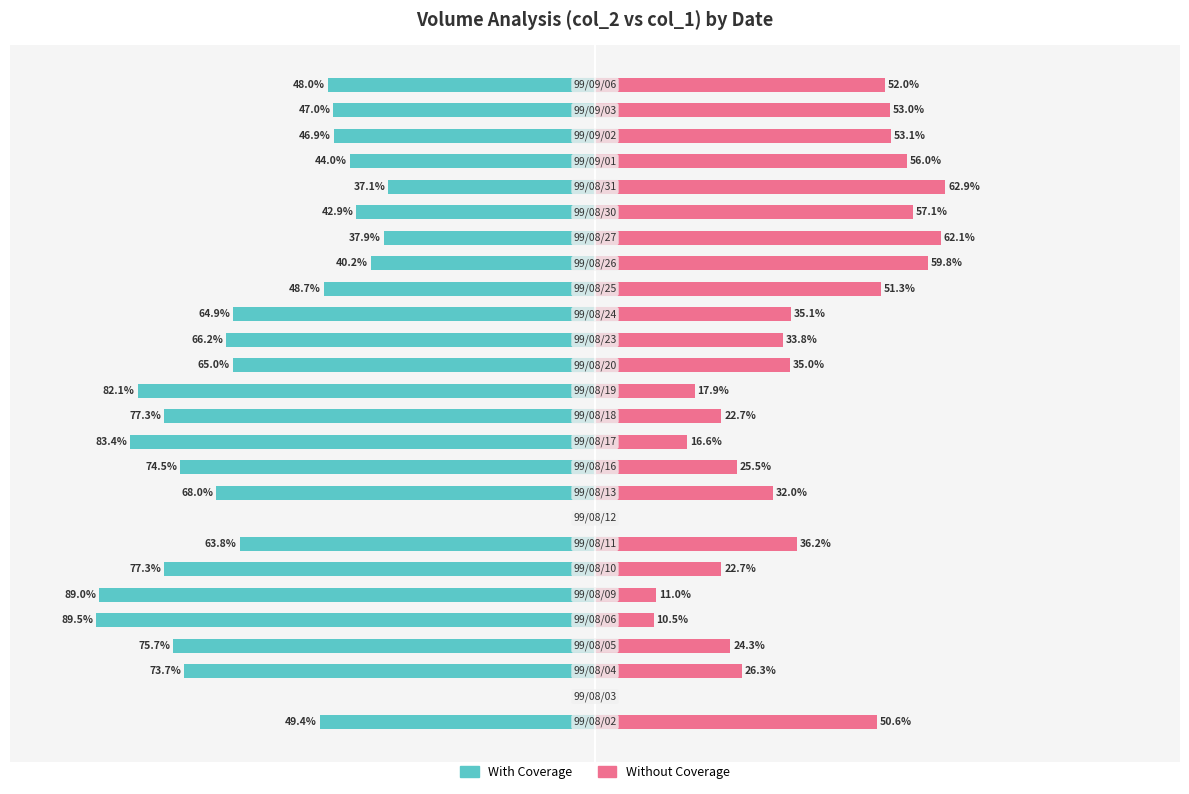

Reading right to left, transcribe all the data shown in this chart.

With Coverage: -48.0	-47.0	-46.9	-44.0	-37.1	-42.9	-37.9	-40.2	-48.7	-64.9	-66.2	-65.0	-82.1	-77.3	-83.4	-74.5	-68.0	0.0	-63.8	-77.3	-89.0	-89.5	-75.7	-73.7	0.0	-49.4
Without Coverage: 52.0	53.0	53.1	56.0	62.9	57.1	62.1	59.8	51.3	35.1	33.8	35.0	17.9	22.7	16.6	25.5	32.0	0.0	36.2	22.7	11.0	10.5	24.3	26.3	0.0	50.6